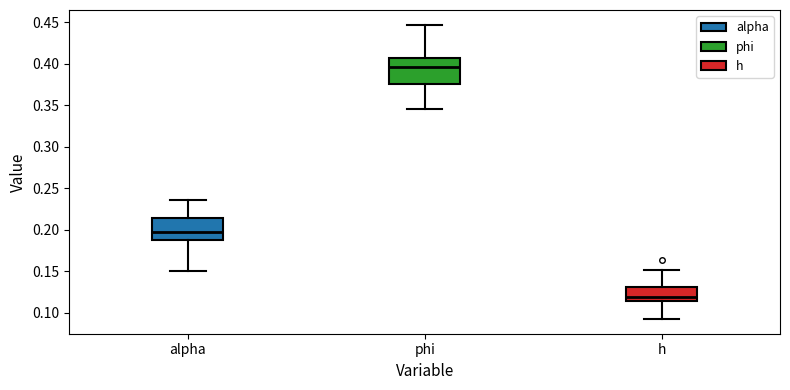

Where does the lower whisker of the box for h end on the y-axis? The values are not printed on the chart, so give them approximately, as read against the axis.

0.090